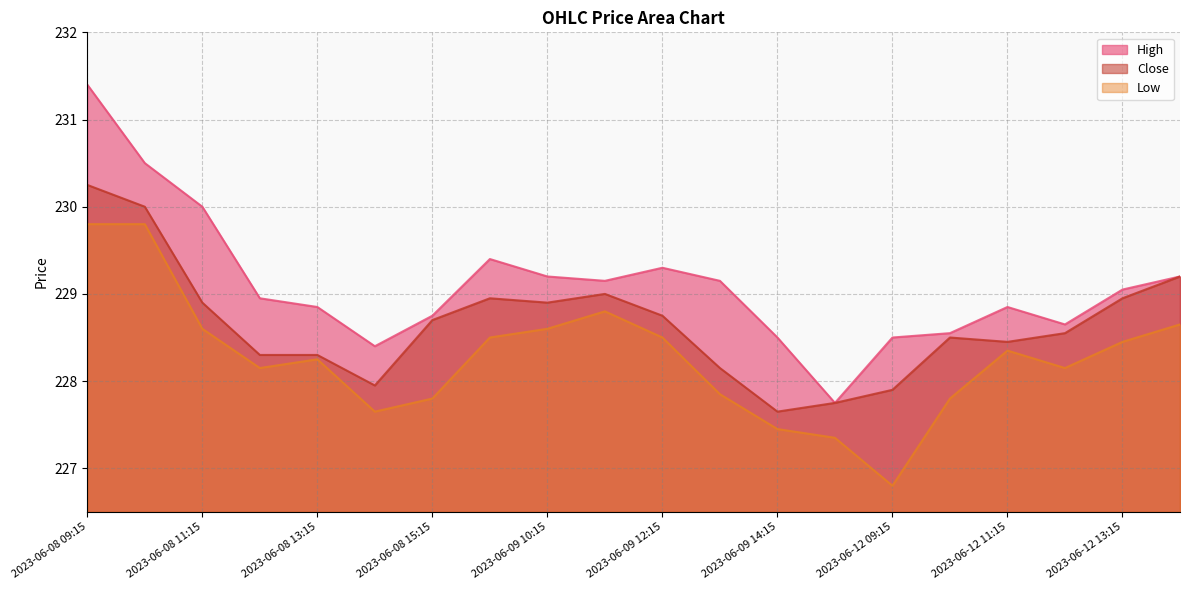

True or false: Low and Close intersect in this chart.

False